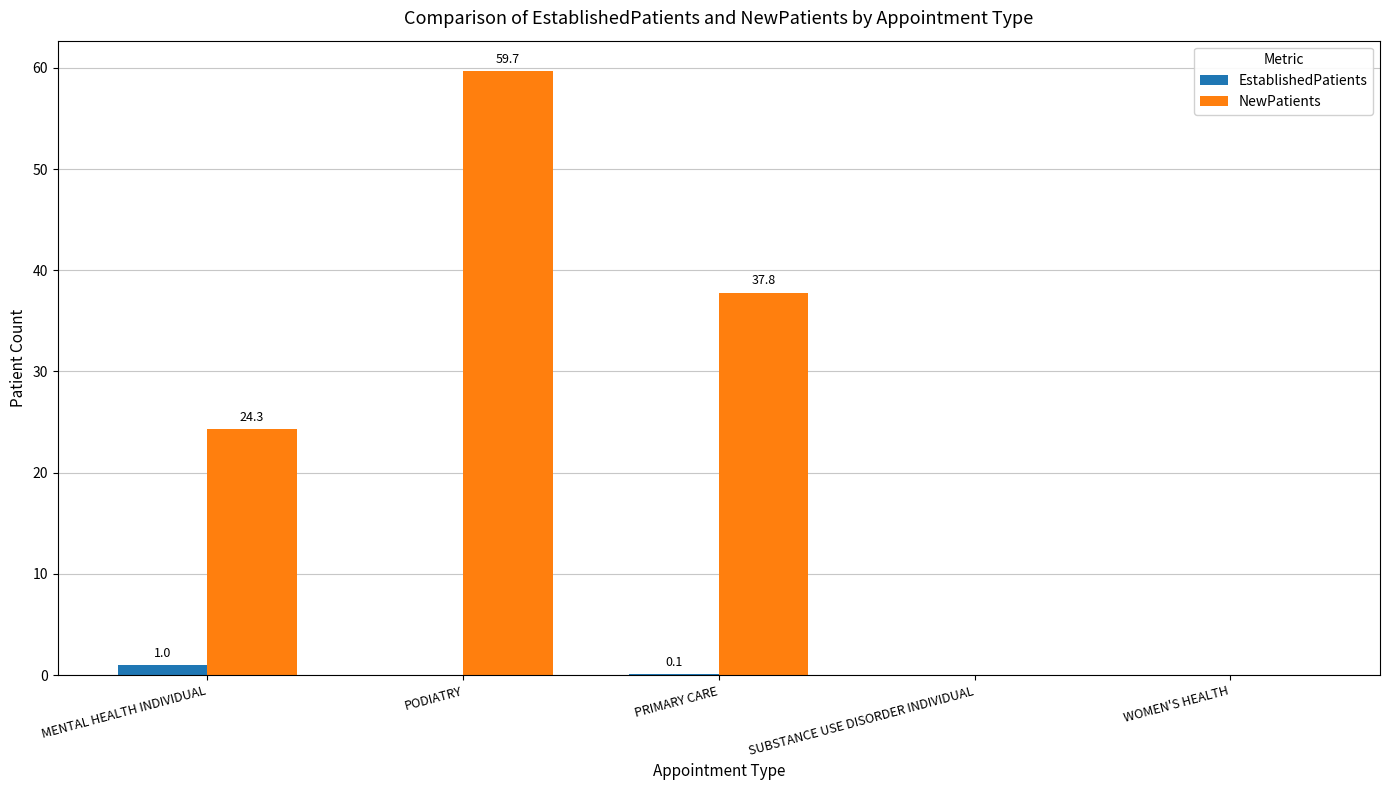

Count the number of data series in this chart.

2